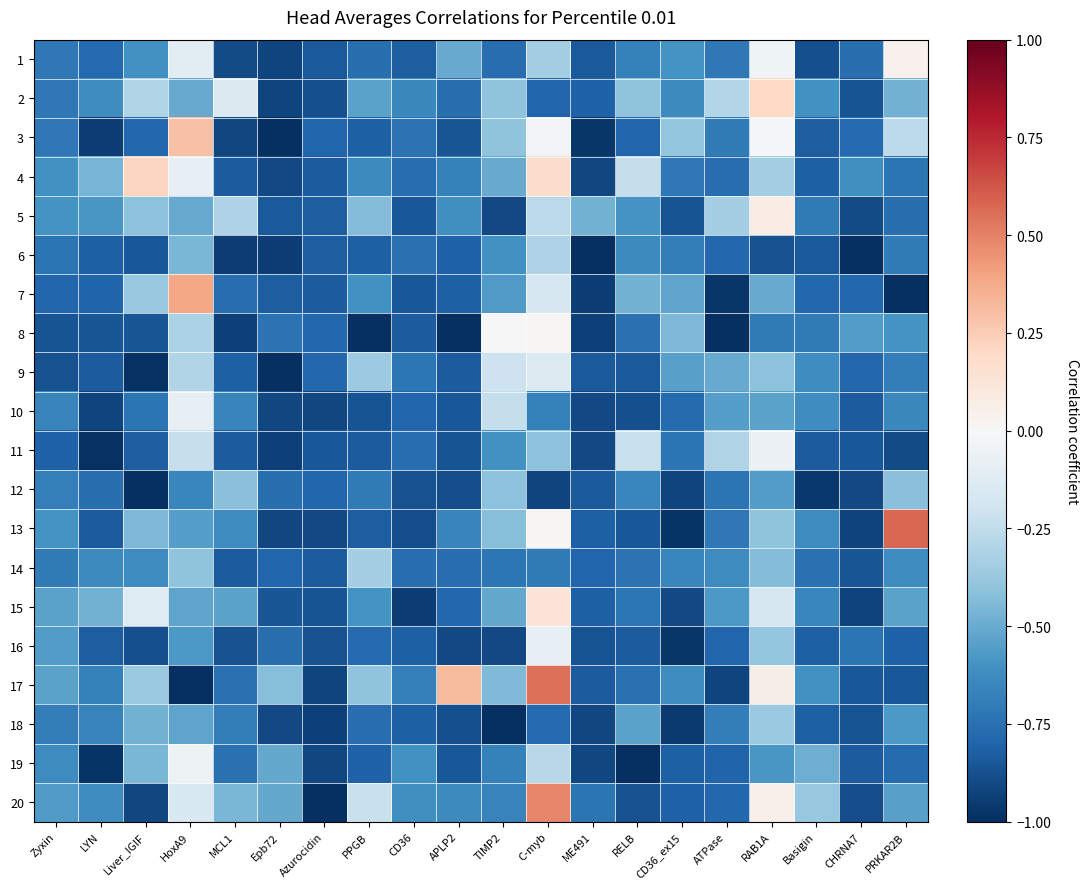

At CD36_ex15, list the series in order from smallest to largest.

13, 16, 18, 12, 15, 5, 19, 20, 10, 11, 4, 6, 14, 2, 17, 1, 9, 7, 8, 3